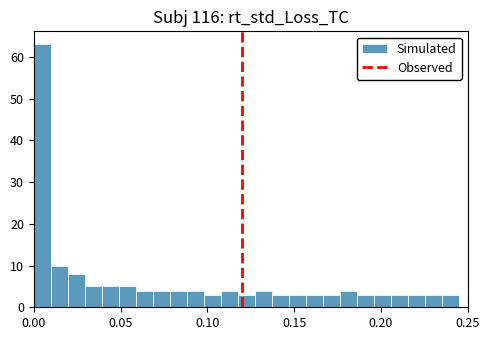

Read against the x-axis, roughly where is the centre of the tallest bar?

0.005